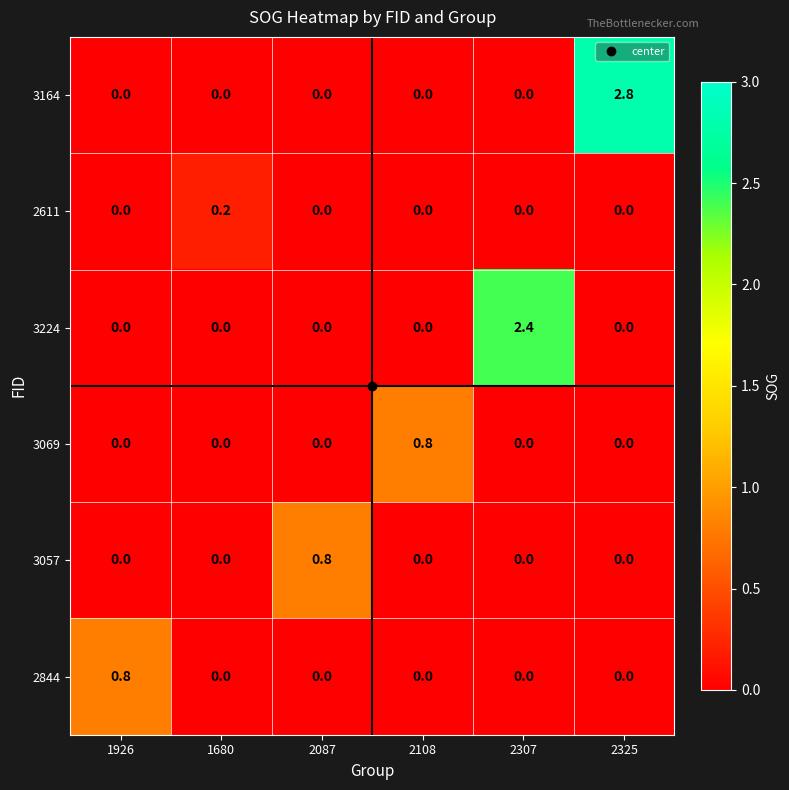

How many 3224 values are between 0 and 1?

5